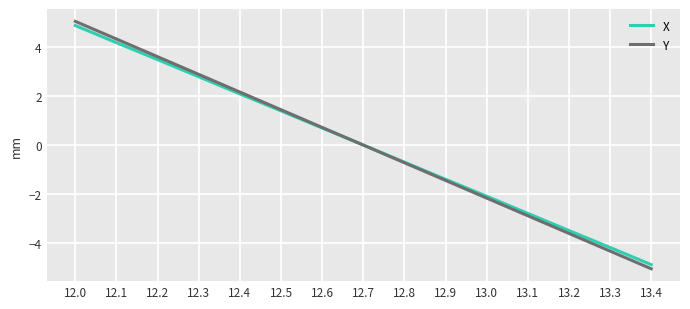

What are all the series names shown in the legend?

X, Y